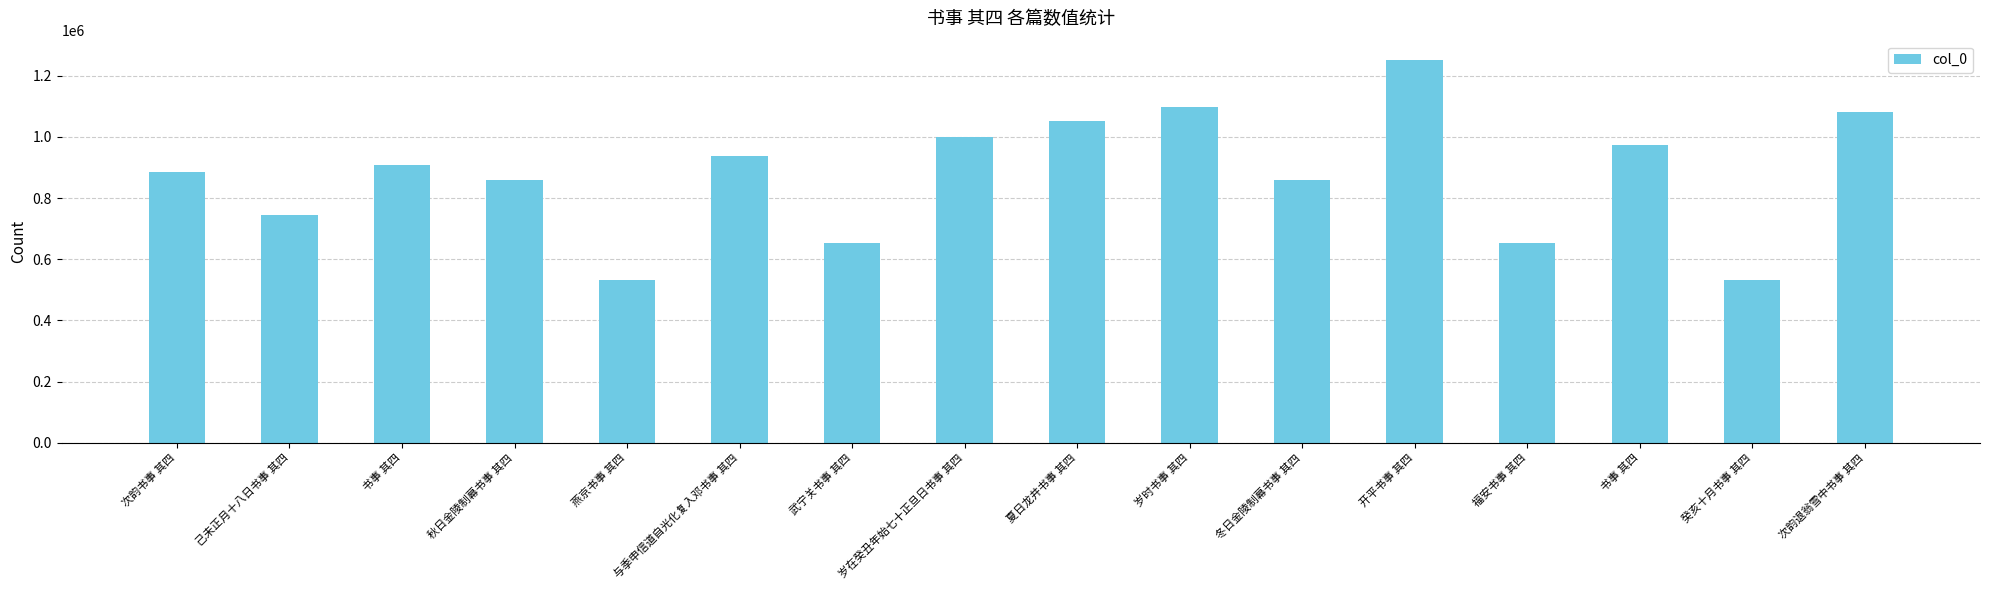

The chart shows a value of 510387 at 己未正月十八日书事 其四. True or false?

False